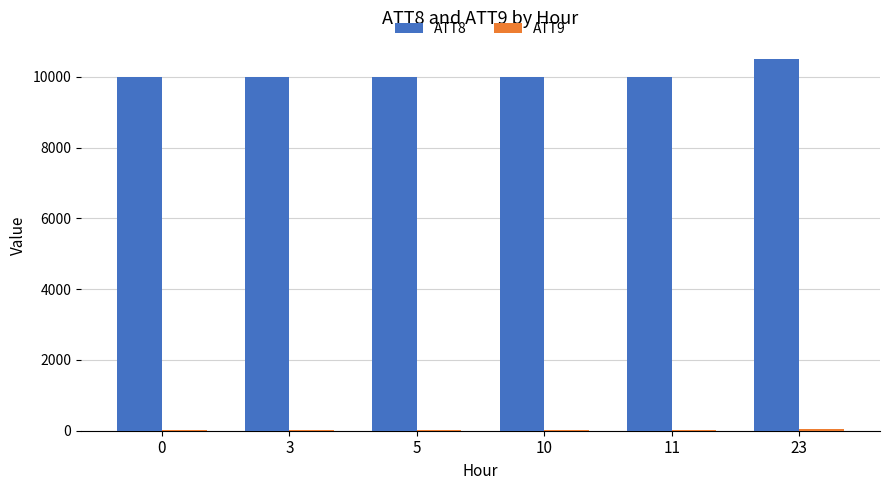

At which category is the sum across all series the highest?

23